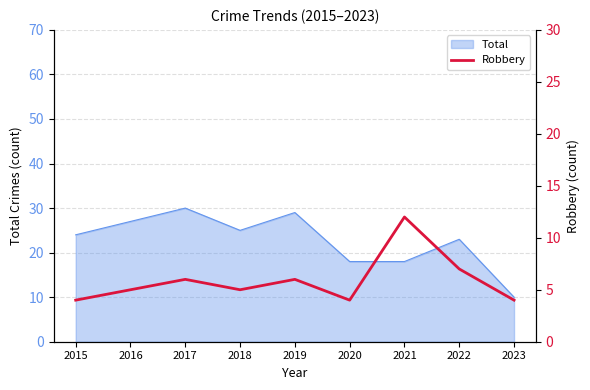

Reading left to right, extract all data points from this chart.

2015=4	2016=5	2017=6	2018=5	2019=6	2020=4	2021=12	2022=7	2023=4